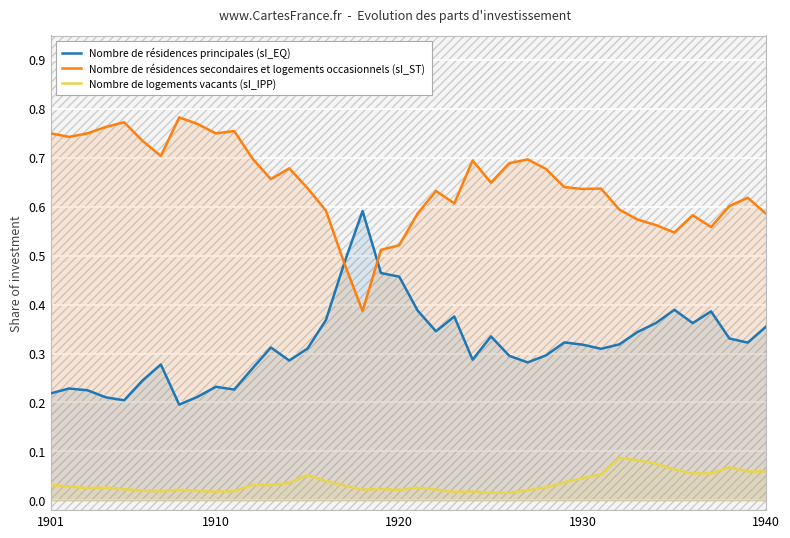

List the series in order of their peak value, lowest first.

Nombre de logements vacants (sI_IPP), Nombre de résidences principales (sI_EQ), Nombre de résidences secondaires et logements occasionnels (sI_ST)